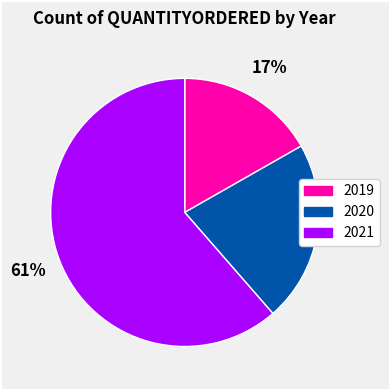

Which category has the biggest portion of the pie?

2021